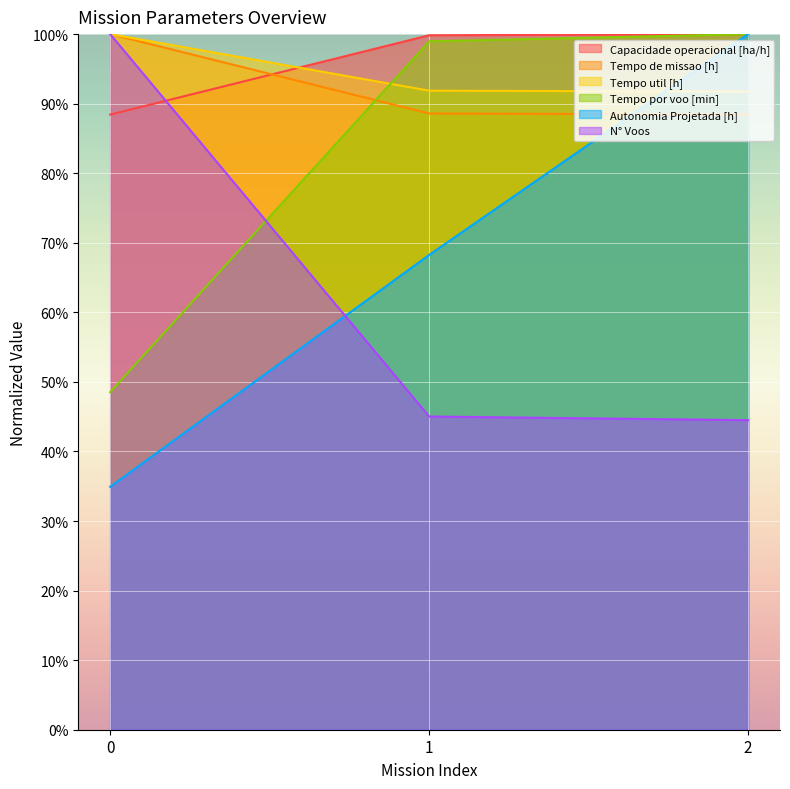

What is the difference between the Tempo util [h] values at 0 and 2?

8.3